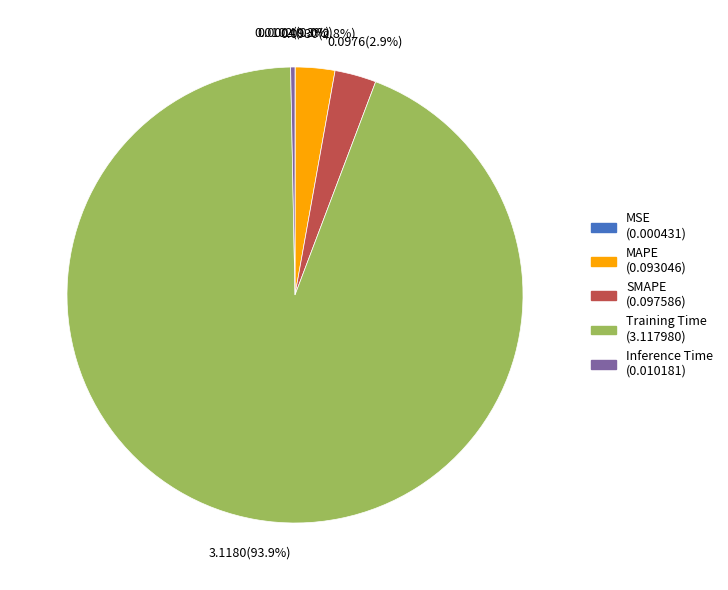

Combined, do Training Time and SMAPE account for over 50%?

Yes